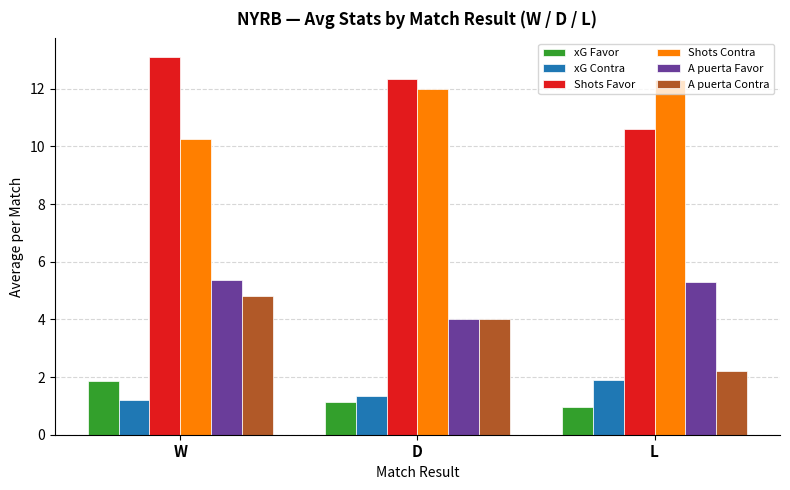

Where is A puerta Contra nearest to the value 3?

L